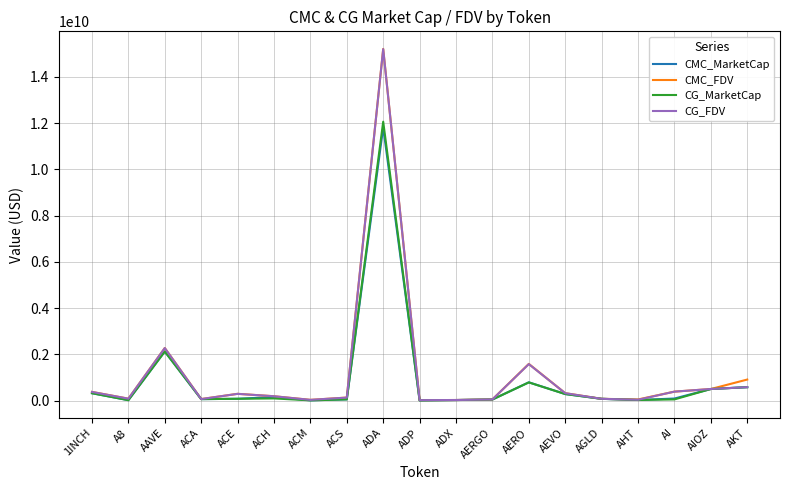

The value of CMC_FDV at AHT is 48111419.0. True or false?

True